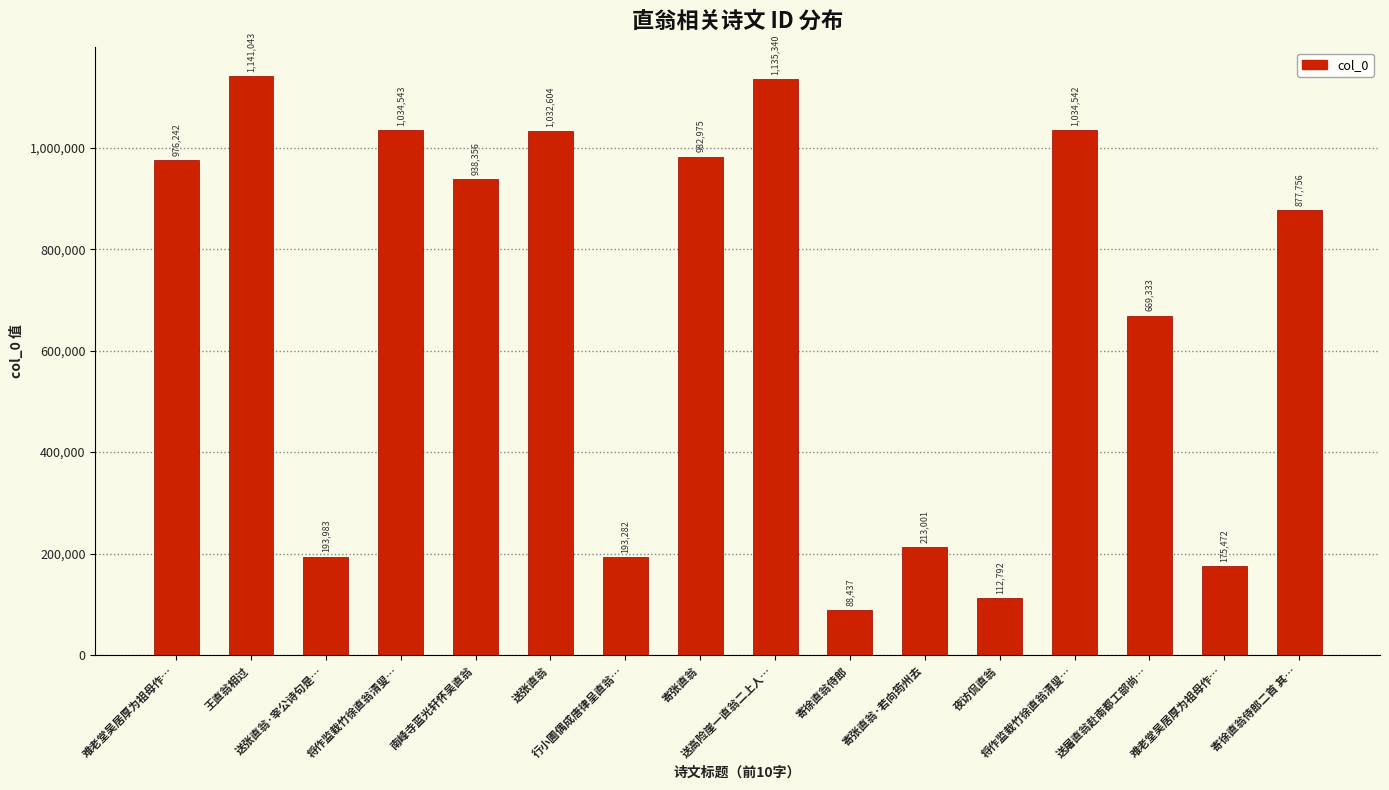

How many values are below 938356?

8